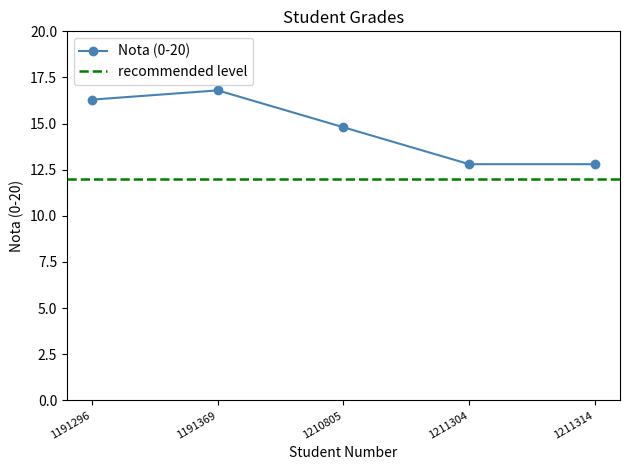

What value does the data have at 1210805?

14.8